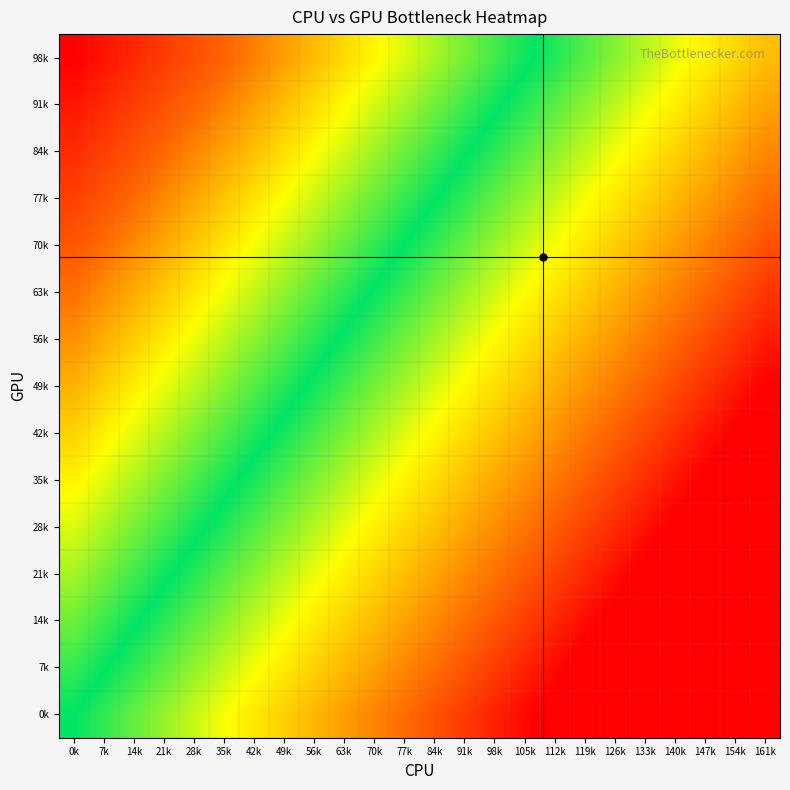

Reading right to left, list all the values displayed in this chart.

0k: 161k=-1.5	154k=-1.4	147k=-1.4	140k=-1.3	133k=-1.2	126k=-1.2	119k=-1.1	112k=-1.0	105k=-1.0	98k=-0.9	91k=-0.8	84k=-0.8	77k=-0.7	70k=-0.7	63k=-0.6	56k=-0.5	49k=-0.5	42k=-0.4	35k=-0.3	28k=-0.3	21k=-0.2	14k=-0.1	7k=-0.1	0k=0.0
7k: 161k=-1.4	154k=-1.4	147k=-1.3	140k=-1.2	133k=-1.2	126k=-1.1	119k=-1.0	112k=-1.0	105k=-0.9	98k=-0.8	91k=-0.8	84k=-0.7	77k=-0.6	70k=-0.6	63k=-0.5	56k=-0.5	49k=-0.4	42k=-0.3	35k=-0.3	28k=-0.2	21k=-0.1	14k=-0.1	7k=0.0	0k=0.1
14k: 161k=-1.4	154k=-1.3	147k=-1.2	140k=-1.2	133k=-1.1	126k=-1.0	119k=-1.0	112k=-0.9	105k=-0.8	98k=-0.8	91k=-0.7	84k=-0.6	77k=-0.6	70k=-0.5	63k=-0.4	56k=-0.4	49k=-0.3	42k=-0.2	35k=-0.2	28k=-0.1	21k=-0.1	14k=0.0	7k=0.1	0k=0.1
21k: 161k=-1.3	154k=-1.2	147k=-1.2	140k=-1.1	133k=-1.0	126k=-1.0	119k=-0.9	112k=-0.8	105k=-0.8	98k=-0.7	91k=-0.6	84k=-0.6	77k=-0.5	70k=-0.4	63k=-0.4	56k=-0.3	49k=-0.2	42k=-0.2	35k=-0.1	28k=-0.0	21k=0.0	14k=0.1	7k=0.1	0k=0.2
28k: 161k=-1.2	154k=-1.1	147k=-1.1	140k=-1.0	133k=-1.0	126k=-0.9	119k=-0.8	112k=-0.8	105k=-0.7	98k=-0.6	91k=-0.6	84k=-0.5	77k=-0.4	70k=-0.4	63k=-0.3	56k=-0.2	49k=-0.2	42k=-0.1	35k=-0.0	28k=0.0	21k=0.1	14k=0.2	7k=0.2	0k=0.3
35k: 161k=-1.1	154k=-1.1	147k=-1.0	140k=-0.9	133k=-0.9	126k=-0.8	119k=-0.8	112k=-0.7	105k=-0.6	98k=-0.6	91k=-0.5	84k=-0.4	77k=-0.4	70k=-0.3	63k=-0.2	56k=-0.2	49k=-0.1	42k=-0.0	35k=0.0	28k=0.1	21k=0.2	14k=0.2	7k=0.3	0k=0.4
42k: 161k=-1.1	154k=-1.0	147k=-0.9	140k=-0.9	133k=-0.8	126k=-0.7	119k=-0.7	112k=-0.6	105k=-0.5	98k=-0.5	91k=-0.4	84k=-0.4	77k=-0.3	70k=-0.2	63k=-0.2	56k=-0.1	49k=-0.0	42k=0.0	35k=0.1	28k=0.2	21k=0.2	14k=0.3	7k=0.4	0k=0.4
49k: 161k=-1.0	154k=-0.9	147k=-0.9	140k=-0.8	133k=-0.7	126k=-0.7	119k=-0.6	112k=-0.5	105k=-0.5	98k=-0.4	91k=-0.3	84k=-0.3	77k=-0.2	70k=-0.2	63k=-0.1	56k=-0.0	49k=0.0	42k=0.1	35k=0.2	28k=0.2	21k=0.3	14k=0.4	7k=0.4	0k=0.5
56k: 161k=-0.9	154k=-0.9	147k=-0.8	140k=-0.7	133k=-0.7	126k=-0.6	119k=-0.5	112k=-0.5	105k=-0.4	98k=-0.3	91k=-0.3	84k=-0.2	77k=-0.1	70k=-0.1	63k=-0.0	56k=0.0	49k=0.1	42k=0.2	35k=0.2	28k=0.3	21k=0.4	14k=0.4	7k=0.5	0k=0.6
63k: 161k=-0.9	154k=-0.8	147k=-0.7	140k=-0.7	133k=-0.6	126k=-0.5	119k=-0.5	112k=-0.4	105k=-0.3	98k=-0.3	91k=-0.2	84k=-0.1	77k=-0.1	70k=-0.0	63k=0.1	56k=0.1	49k=0.2	42k=0.3	35k=0.3	28k=0.4	21k=0.4	14k=0.5	7k=0.6	0k=0.6
70k: 161k=-0.8	154k=-0.7	147k=-0.7	140k=-0.6	133k=-0.5	126k=-0.5	119k=-0.4	112k=-0.3	105k=-0.3	98k=-0.2	91k=-0.1	84k=-0.1	77k=-0.0	70k=0.1	63k=0.1	56k=0.2	49k=0.3	42k=0.3	35k=0.4	28k=0.5	21k=0.5	14k=0.6	7k=0.6	0k=0.7
77k: 161k=-0.7	154k=-0.6	147k=-0.6	140k=-0.5	133k=-0.5	126k=-0.4	119k=-0.3	112k=-0.3	105k=-0.2	98k=-0.1	91k=-0.1	84k=0.0	77k=0.1	70k=0.1	63k=0.2	56k=0.3	49k=0.3	42k=0.4	35k=0.5	28k=0.5	21k=0.6	14k=0.7	7k=0.7	0k=0.8
84k: 161k=-0.6	154k=-0.6	147k=-0.5	140k=-0.4	133k=-0.4	126k=-0.3	119k=-0.3	112k=-0.2	105k=-0.1	98k=-0.1	91k=0.0	84k=0.1	77k=0.1	70k=0.2	63k=0.3	56k=0.3	49k=0.4	42k=0.5	35k=0.5	28k=0.6	21k=0.7	14k=0.7	7k=0.8	0k=0.9
91k: 161k=-0.6	154k=-0.5	147k=-0.4	140k=-0.4	133k=-0.3	126k=-0.2	119k=-0.2	112k=-0.1	105k=-0.0	98k=0.0	91k=0.1	84k=0.1	77k=0.2	70k=0.3	63k=0.3	56k=0.4	49k=0.5	42k=0.5	35k=0.6	28k=0.7	21k=0.7	14k=0.8	7k=0.9	0k=0.9
98k: 161k=-0.5	154k=-0.4	147k=-0.4	140k=-0.3	133k=-0.2	126k=-0.2	119k=-0.1	112k=-0.0	105k=0.0	98k=0.1	91k=0.2	84k=0.2	77k=0.3	70k=0.3	63k=0.4	56k=0.5	49k=0.5	42k=0.6	35k=0.7	28k=0.7	21k=0.8	14k=0.9	7k=0.9	0k=1.0